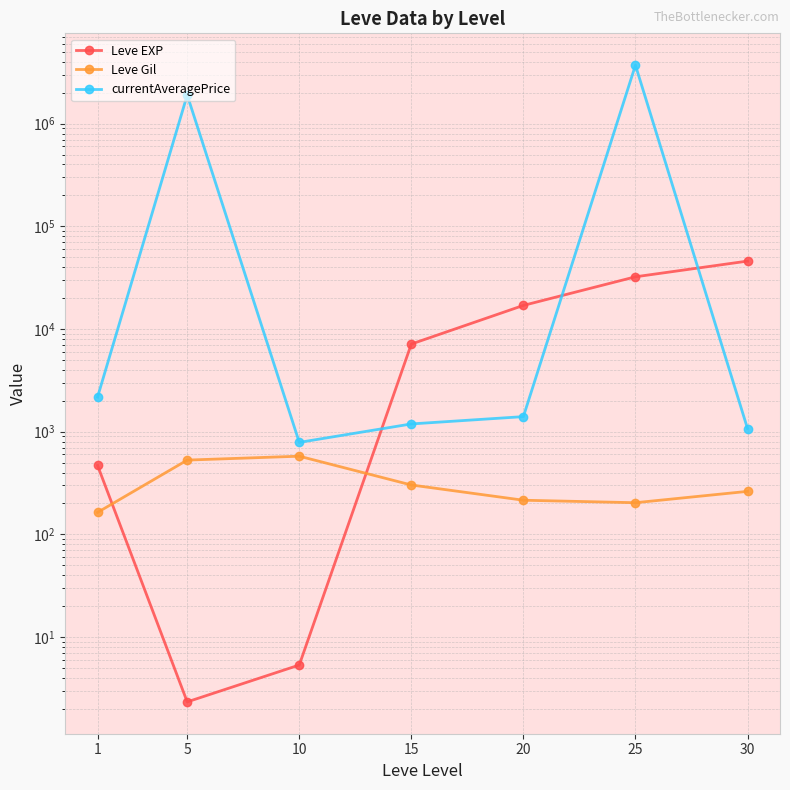

What is the value of the Leve Gil point at the 1st from the left?

163.5